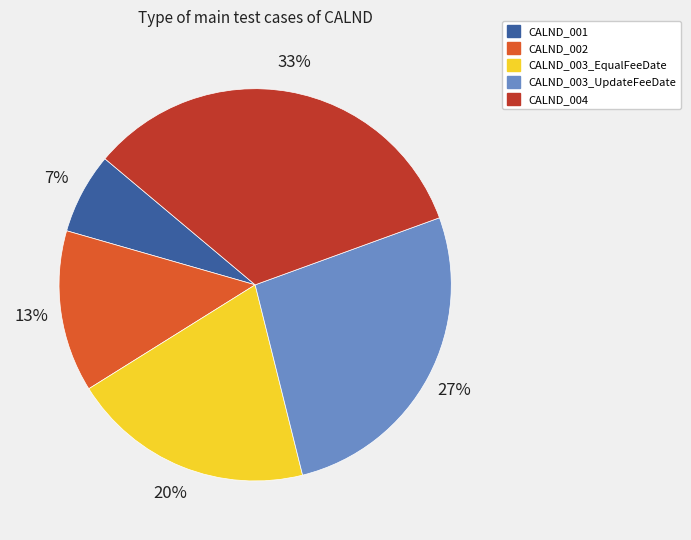

Do CALND_001 and CALND_002 together represent more than half of the pie?

No